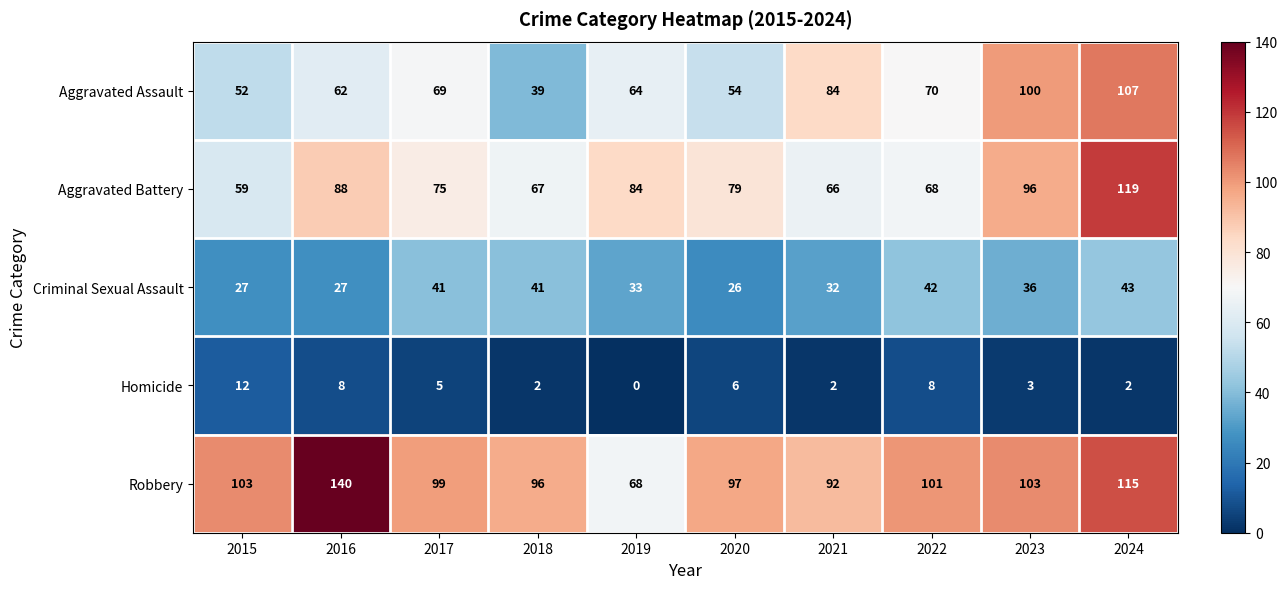

Which label corresponds to the largest value in the chart?

2016